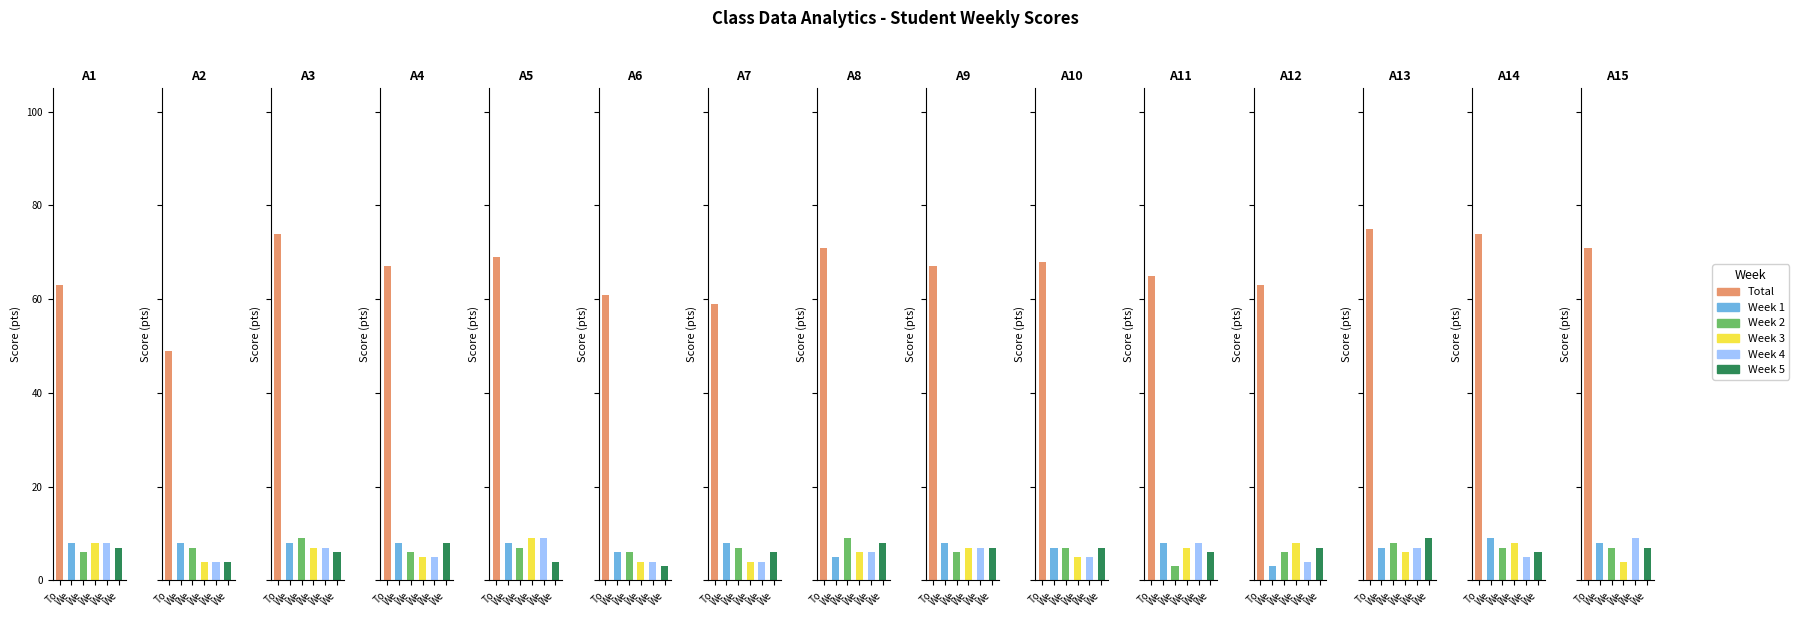

Which has a higher value, A1 or A11?

A11